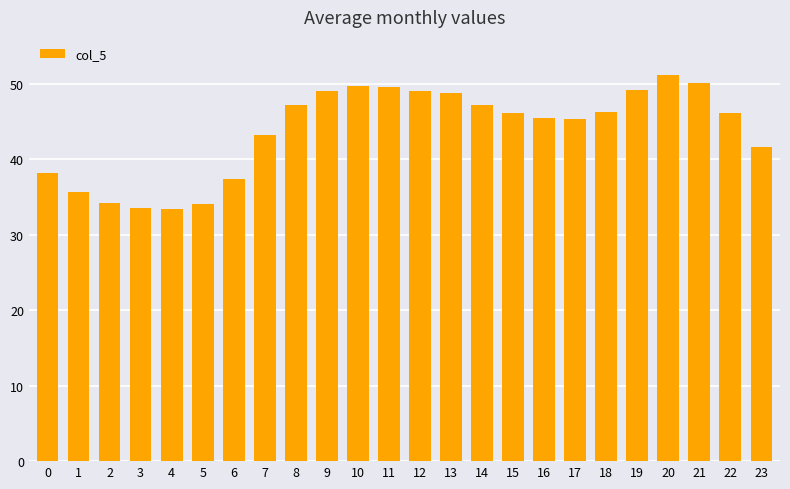

What is the value of the 4th bar from the left?

33.5